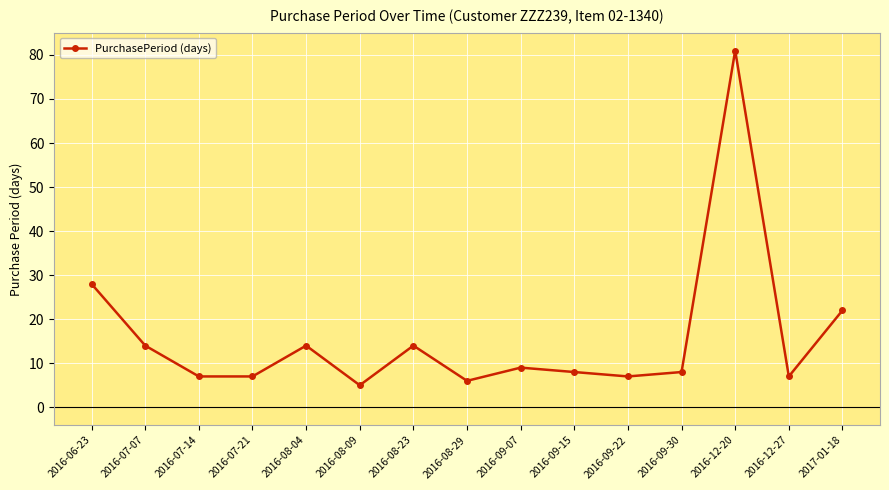

Which has a higher value, 2016-08-09 or 2016-07-14?

2016-07-14